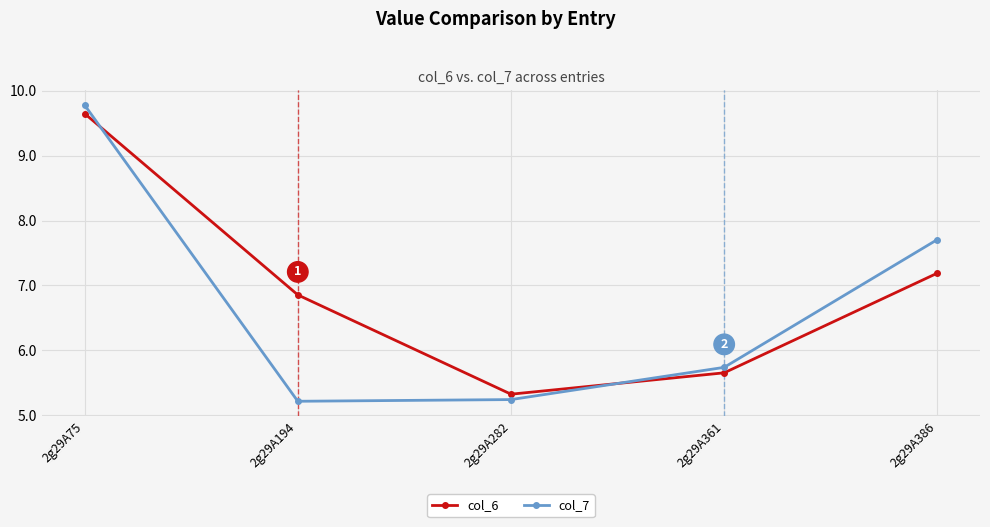

Is the value of col_6 at 2g29A194 greater than the value of col_7 at 2g29A282?

Yes